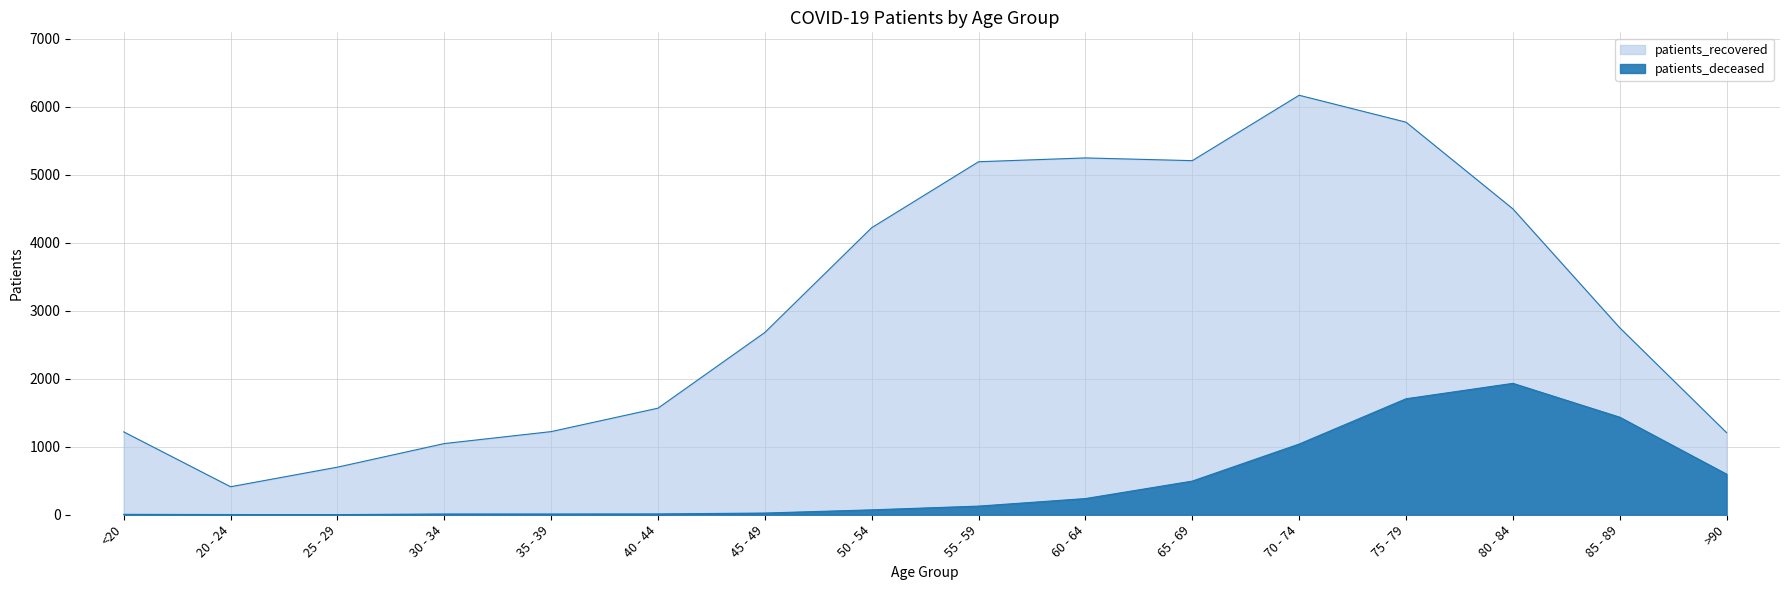

What is the sum of the patients_deceased_line values at 45 - 49 and 75 - 79?

1731